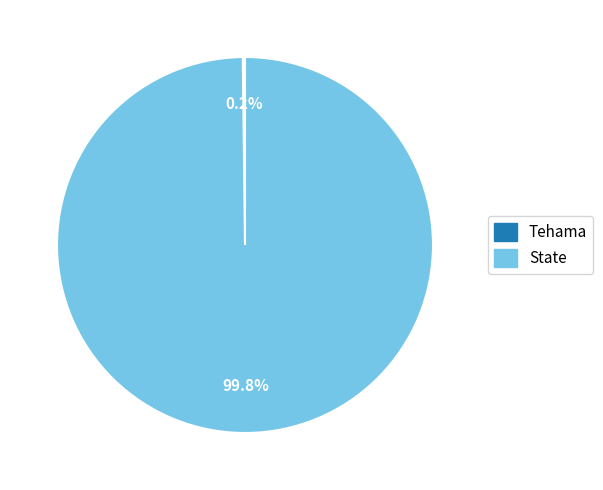

The State slice represents 90% of the pie. True or false?

False